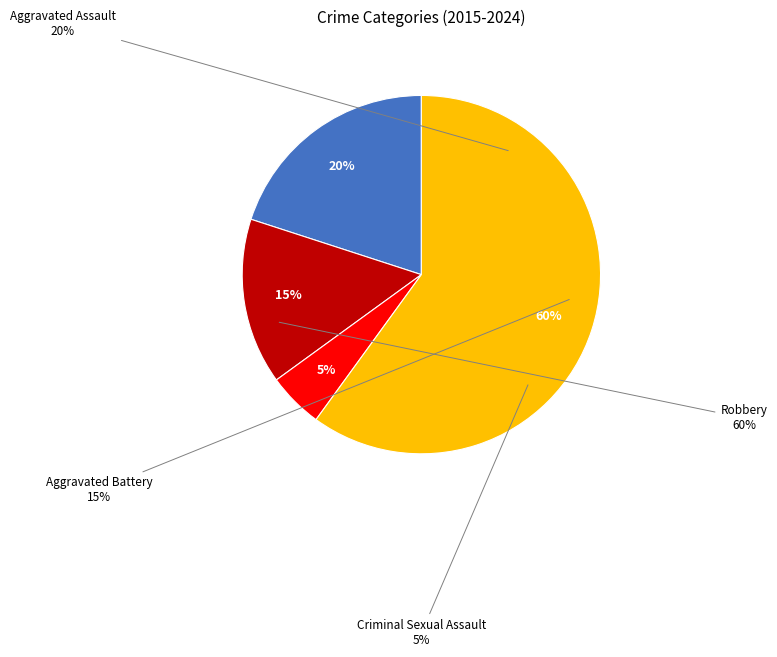

How much of the chart is everything except Aggravated Assault?

80.0%